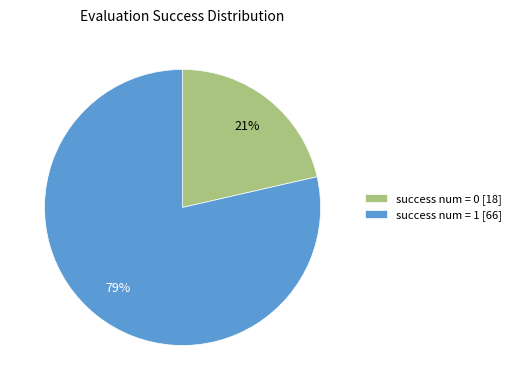

Between success num = 1 [66] and success num = 0 [18], which is larger?

success num = 1 [66]